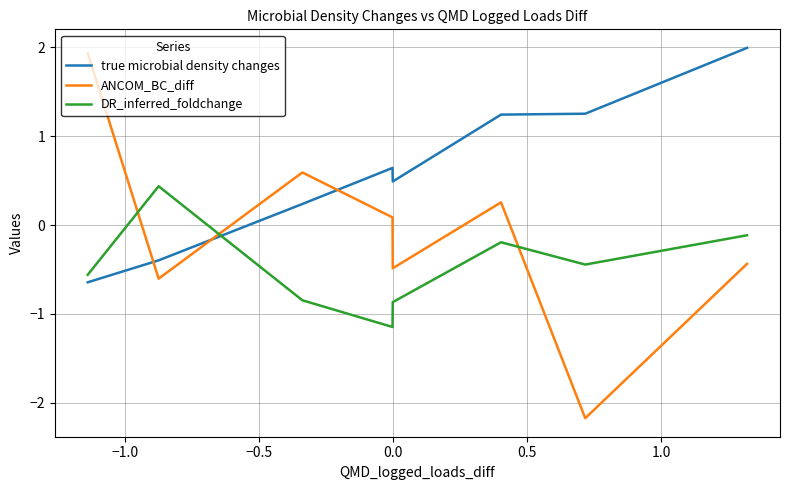

What is the difference between the maximum and minimum values in the DR_inferred_foldchange series?

1.6